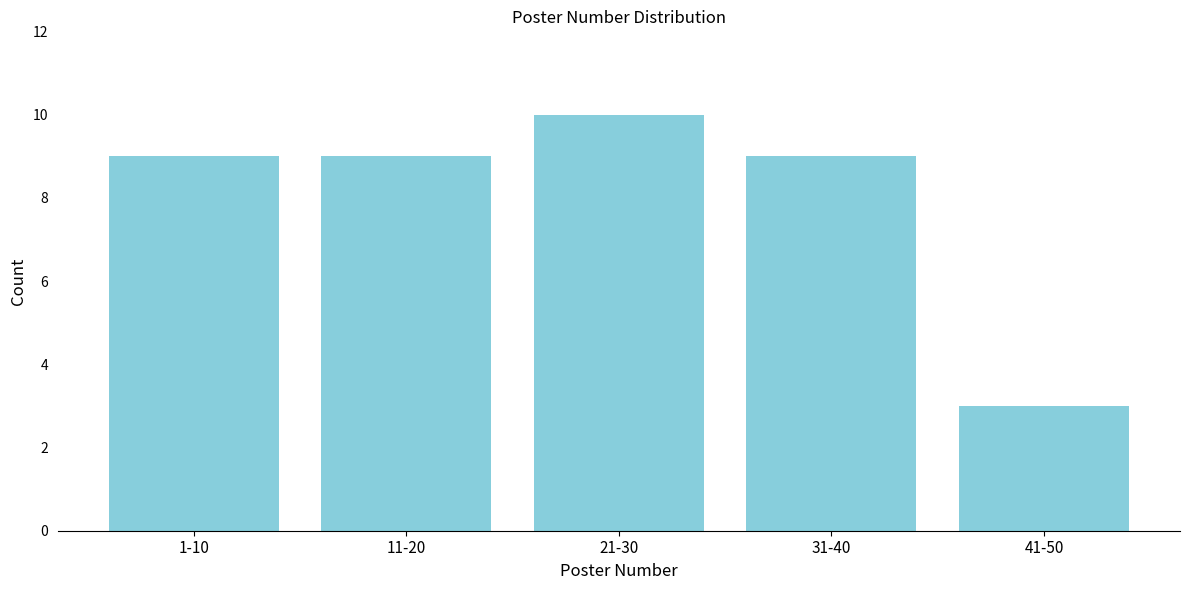

Reading left to right, list all the values displayed in this chart.

1-10=9	11-20=9	21-30=10	31-40=9	41-50=3